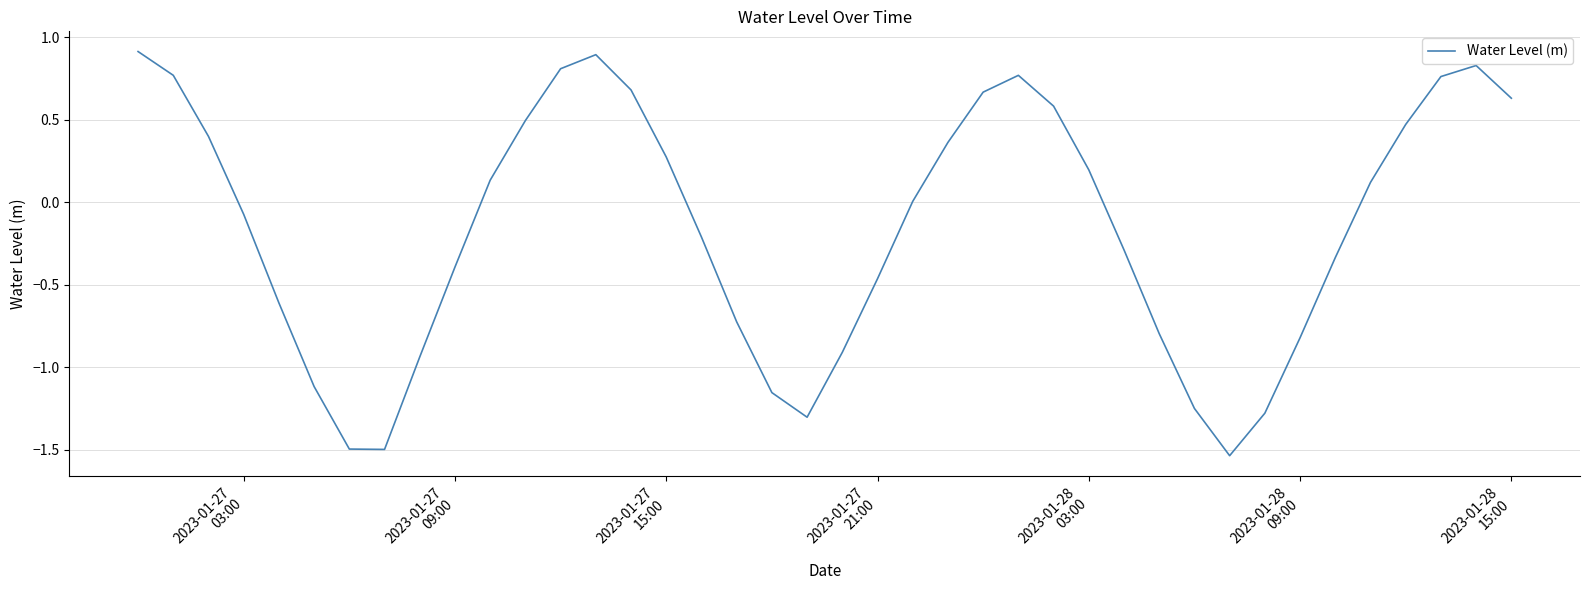

What is the maximum value shown in the chart?

0.9